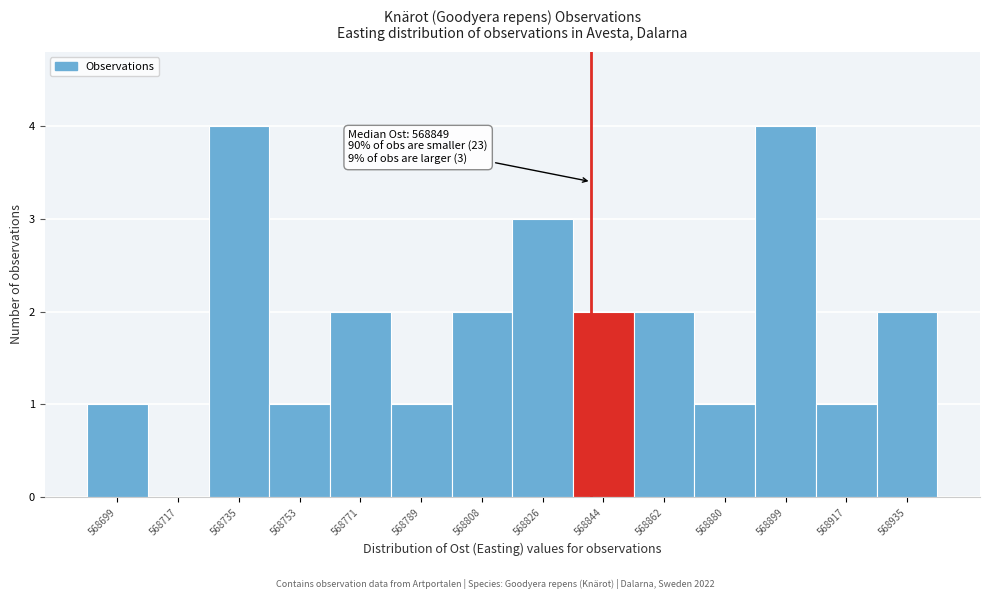

Reading left to right, what are all the values shown in this chart?

568699=1	568717=0	568735=4	568753=1	568771=2	568789=1	568808=2	568826=3	568844=2	568862=2	568880=1	568899=4	568917=1	568935=2